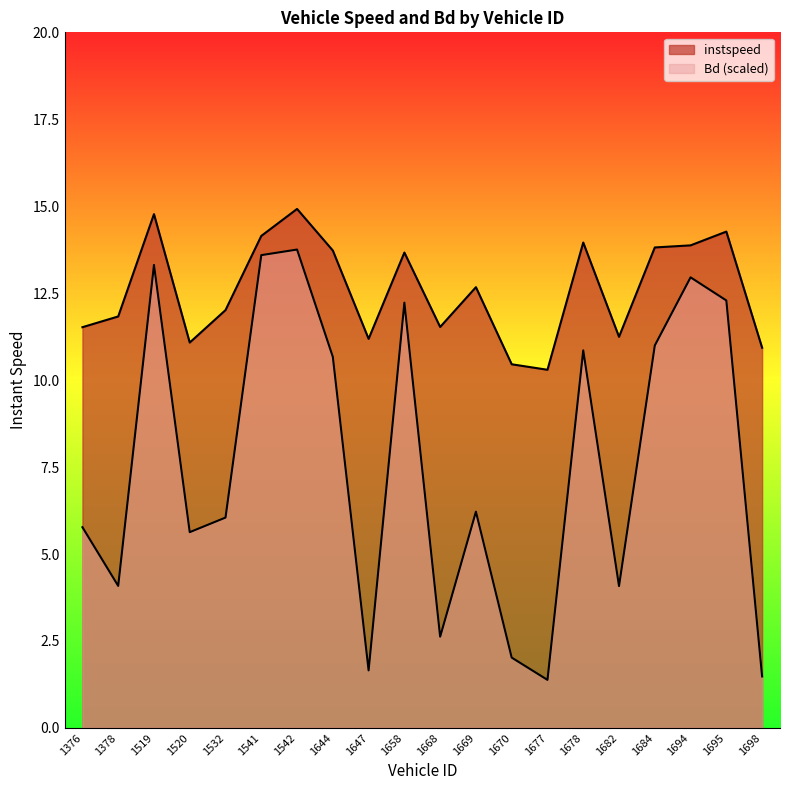

List the labels in order of instspeed value, smallest first.

1677, 1670, 1698, 1520, 1647, 1682, 1376, 1668, 1378, 1532, 1669, 1658, 1644, 1684, 1694, 1678, 1541, 1695, 1519, 1542